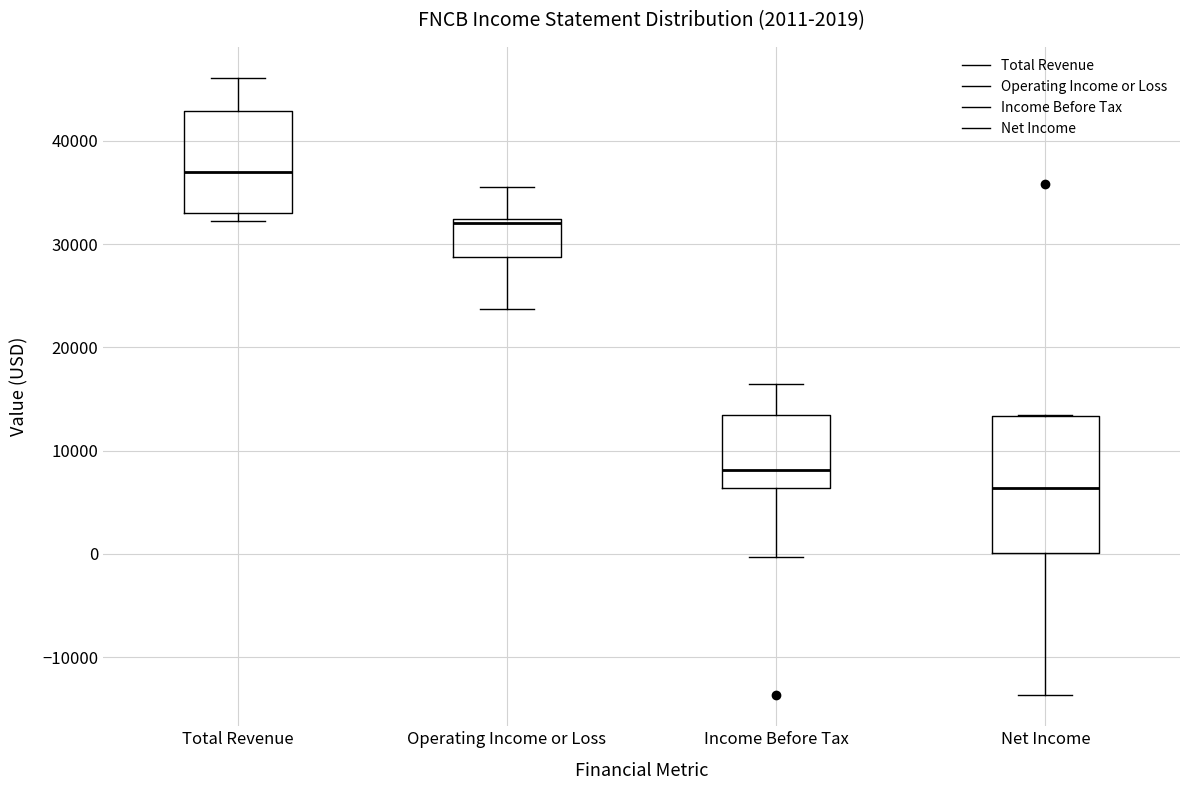

Comparing the boxes themselves (not the whiskers), which one is the tallest?

Net Income